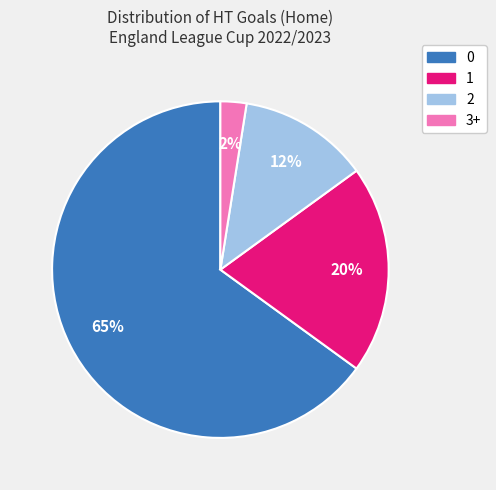

To the nearest percent, what is the average slice percentage?

25%